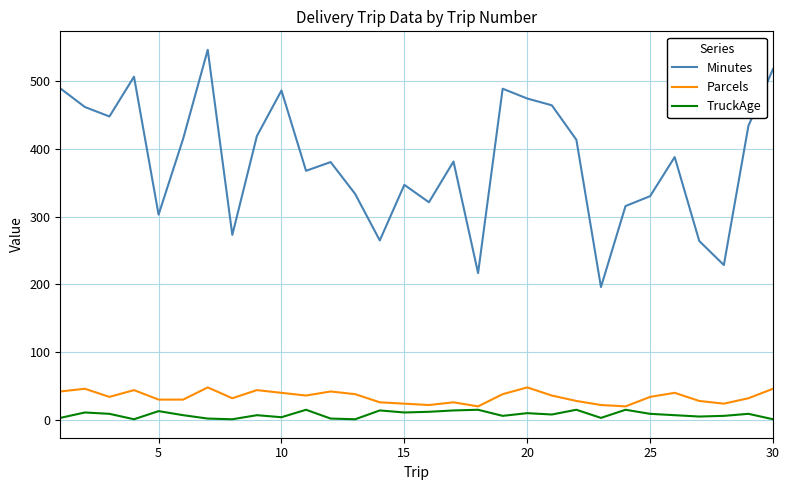

In TruckAge, how many points are higher than both neighbors (excluding endpoints)?

10